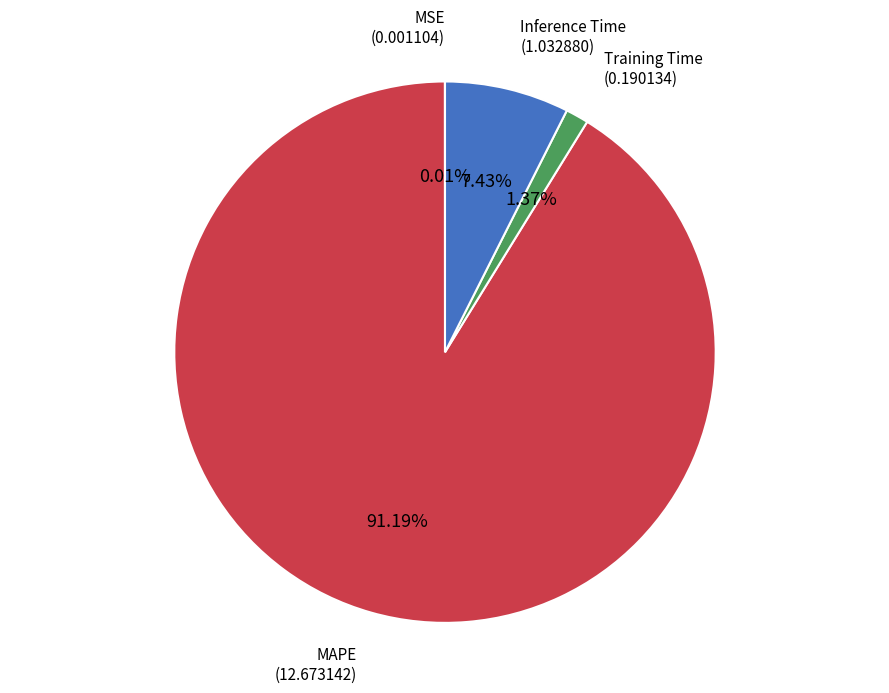

How much of the chart is everything except MAPE?

8.8%